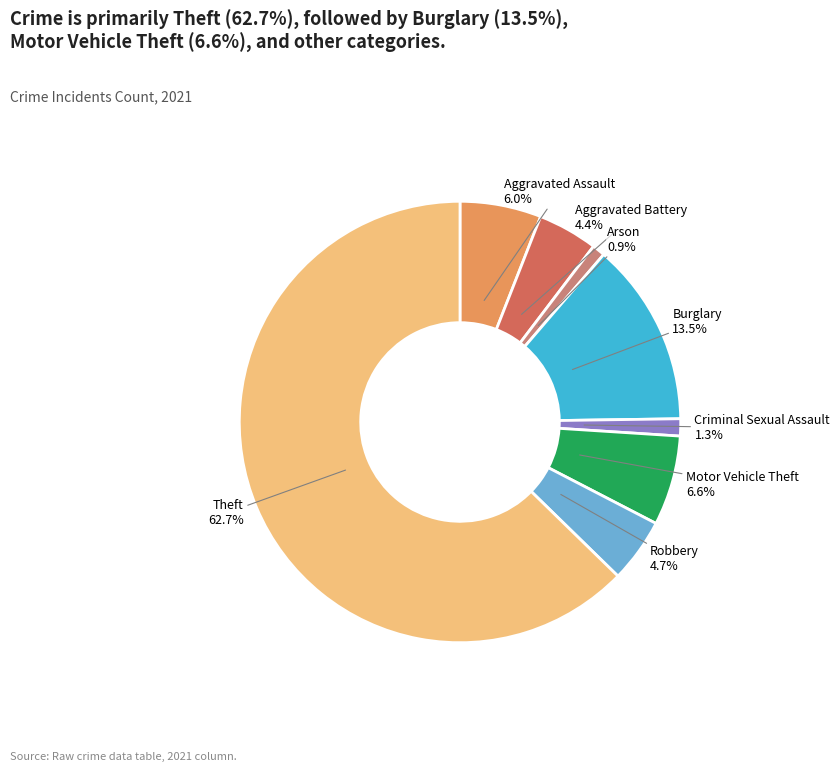

What percentage is the Criminal Sexual Assault slice, to the nearest percent?

1%